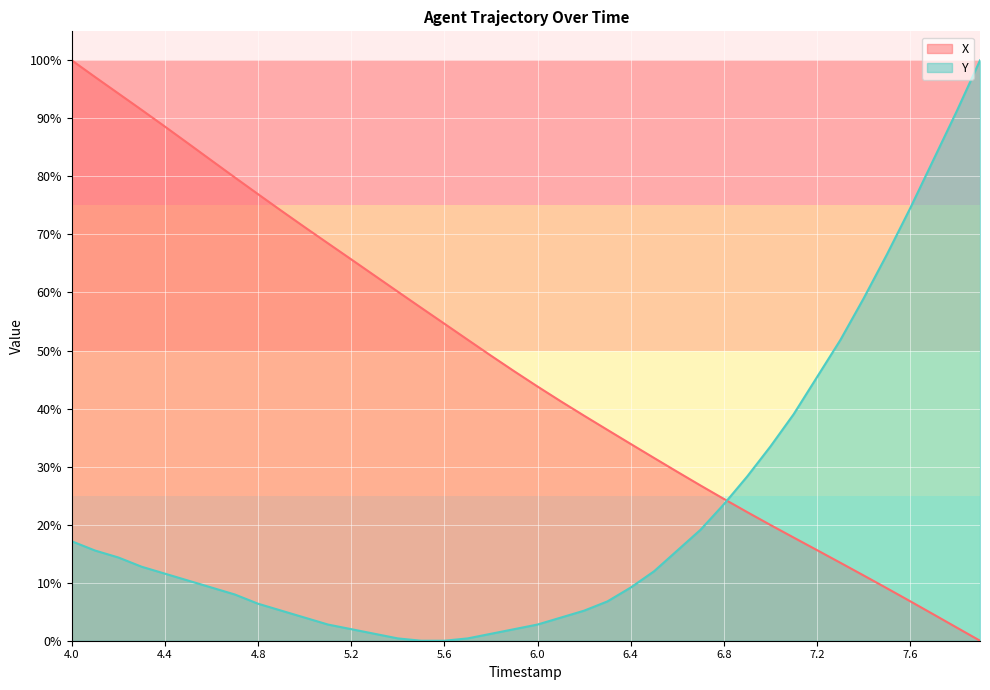

What position from the right is 7.2?

8